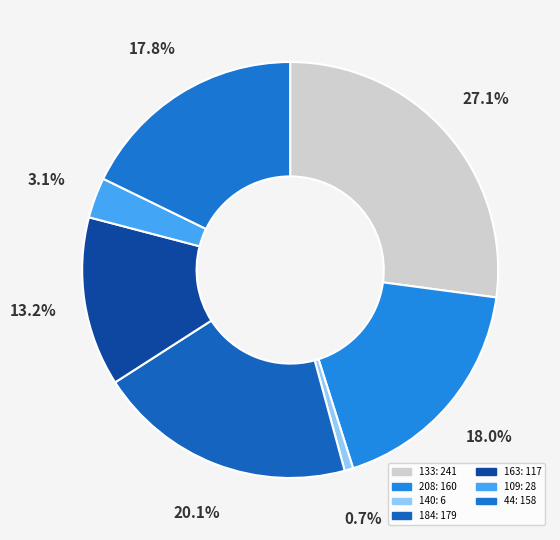

Which category has the biggest portion of the pie?

133